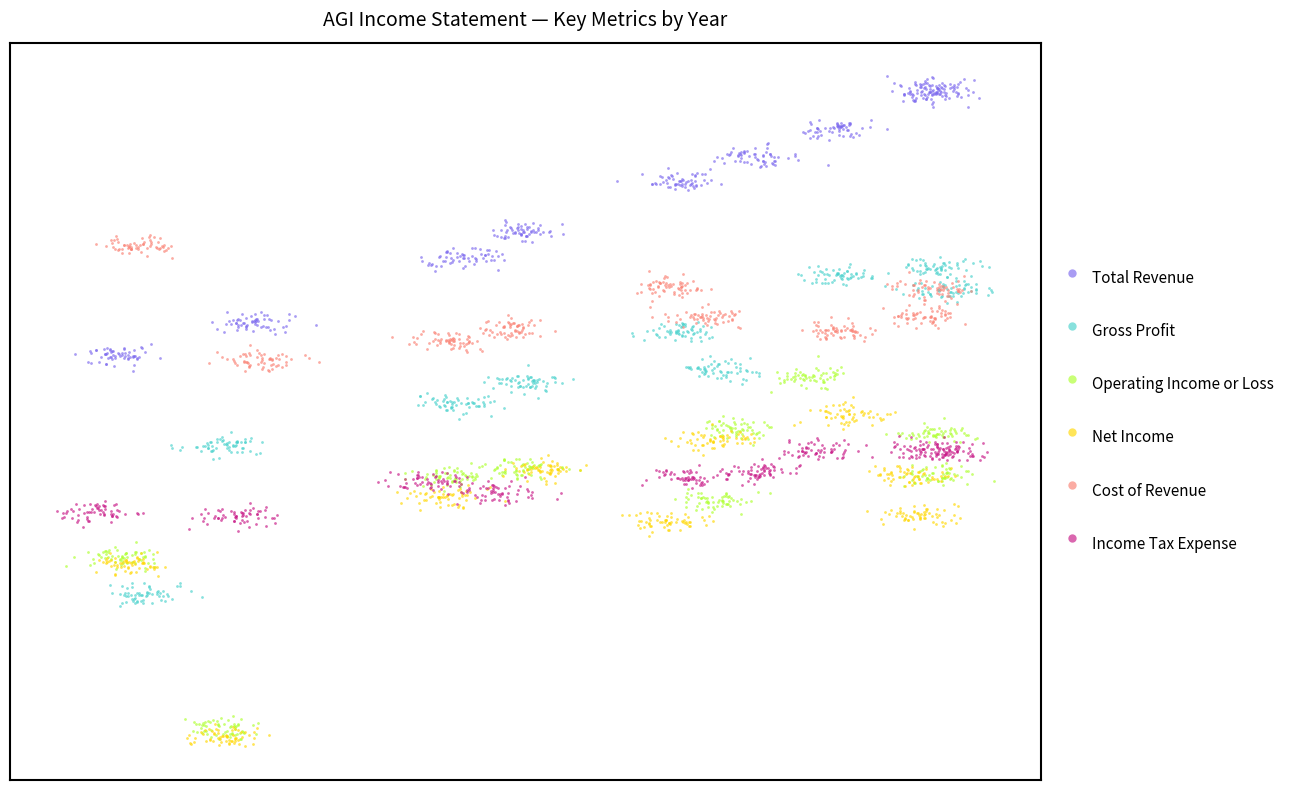

Which series contains the highest Y value?

Total Revenue